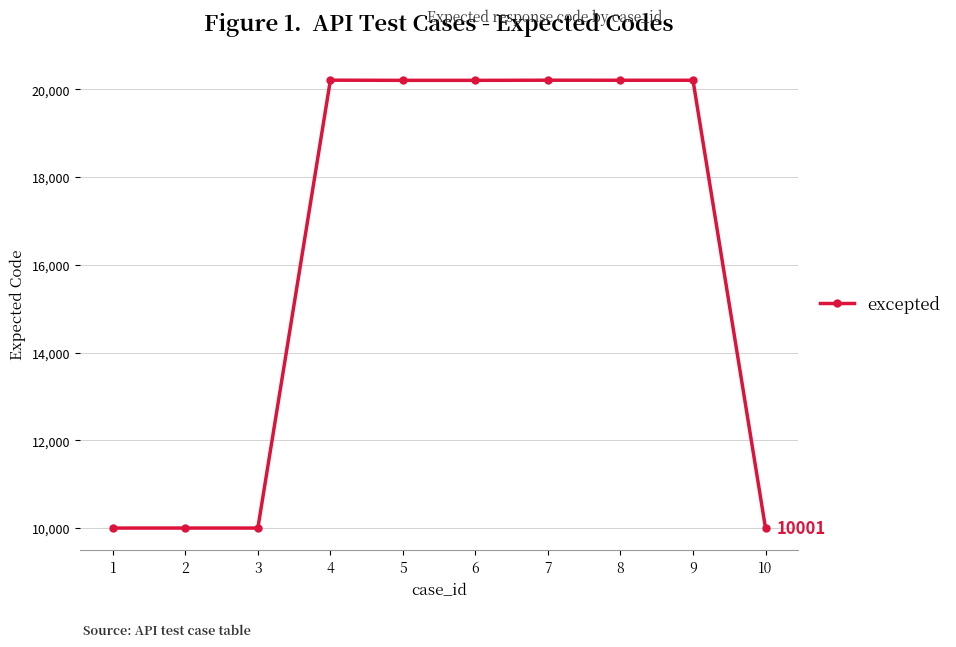

How many lines are shown in the chart?

1